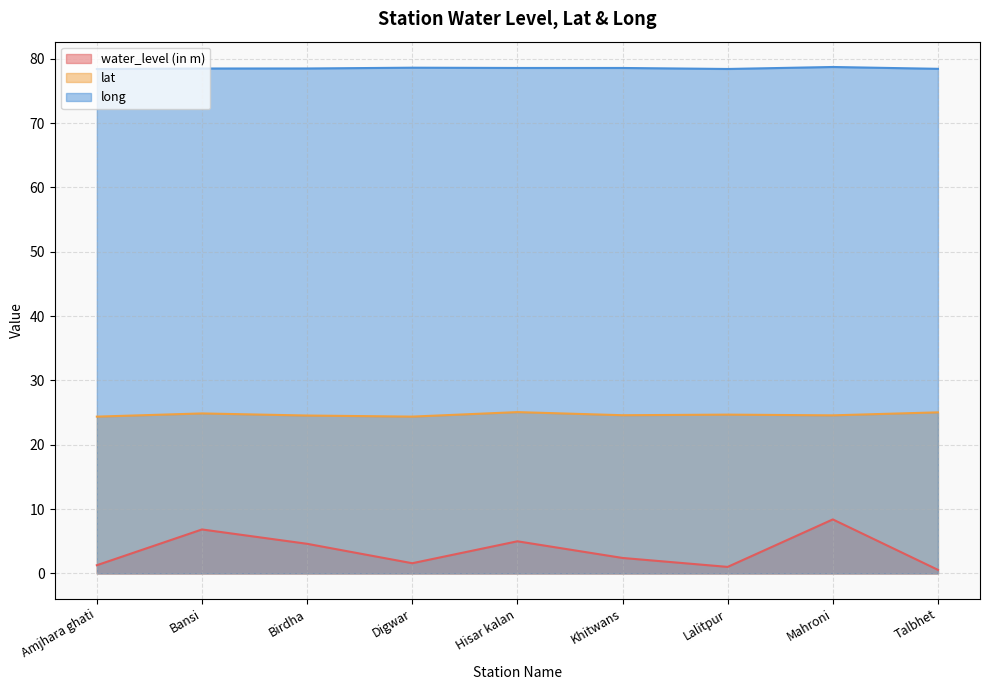

At which label does lat reach its minimum?

Amjhara ghati